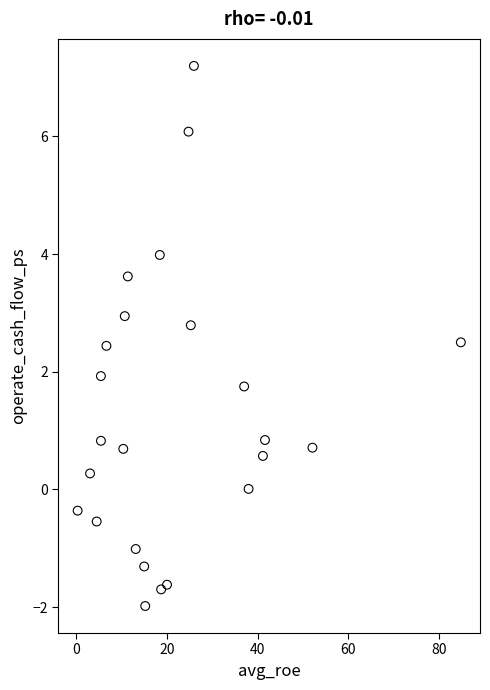

What is the range of X values (max minus min)?

84.5